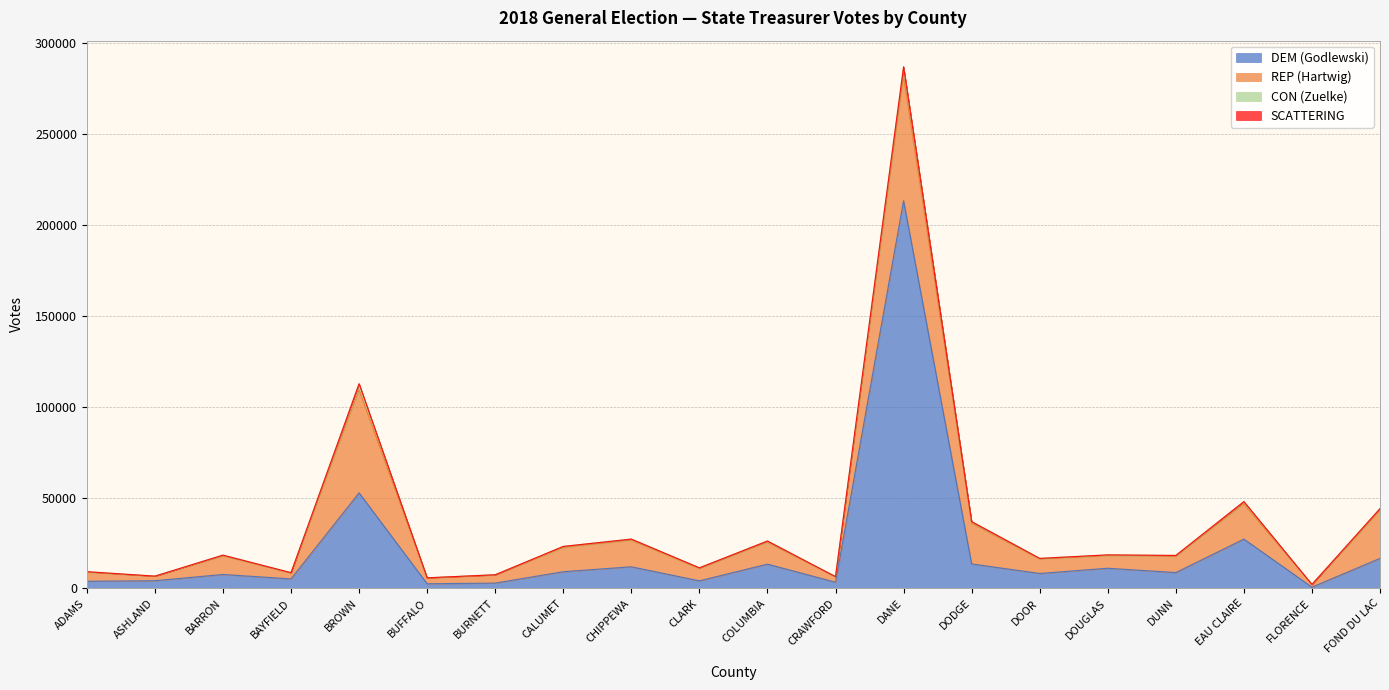

True or false: DEM (Godlewski) and SCATTERING intersect in this chart.

False